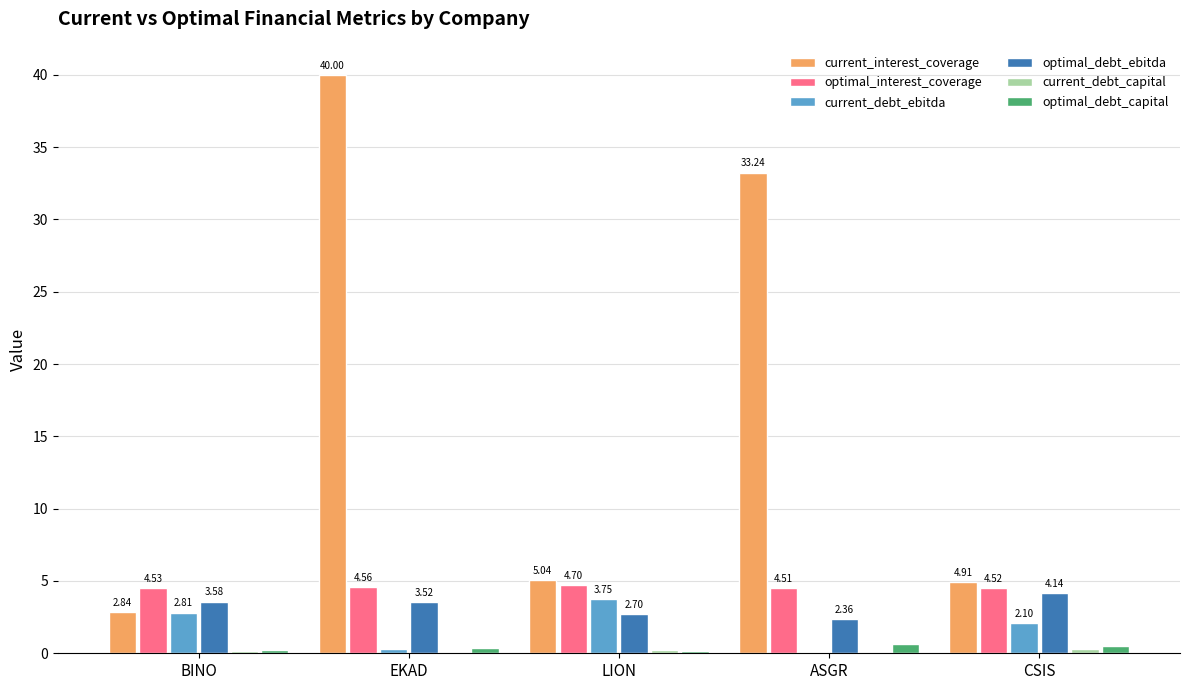

Where is current_debt_ebitda nearest to the value 1?

EKAD